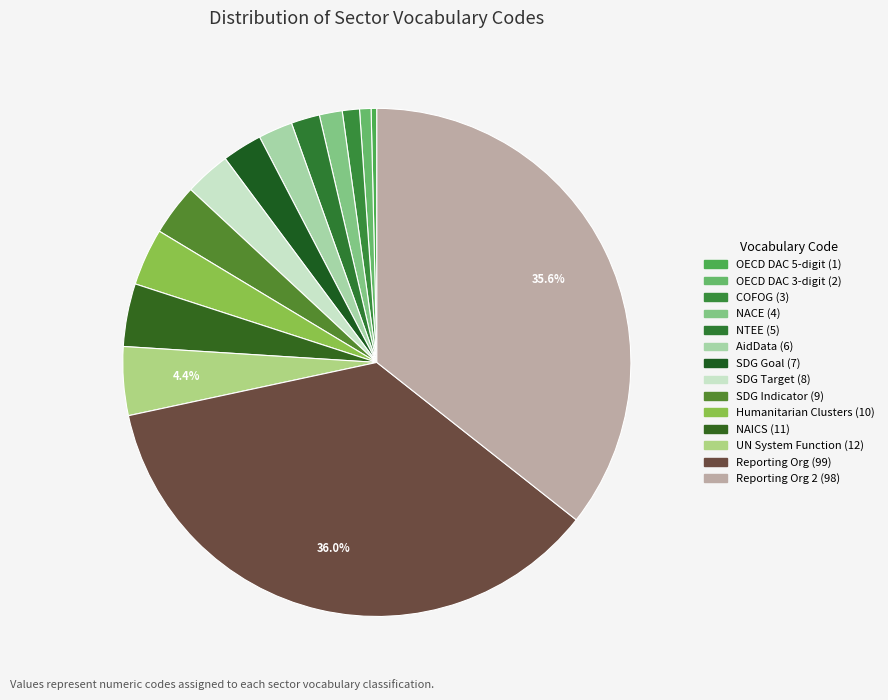

How many slices are in this pie chart?

14